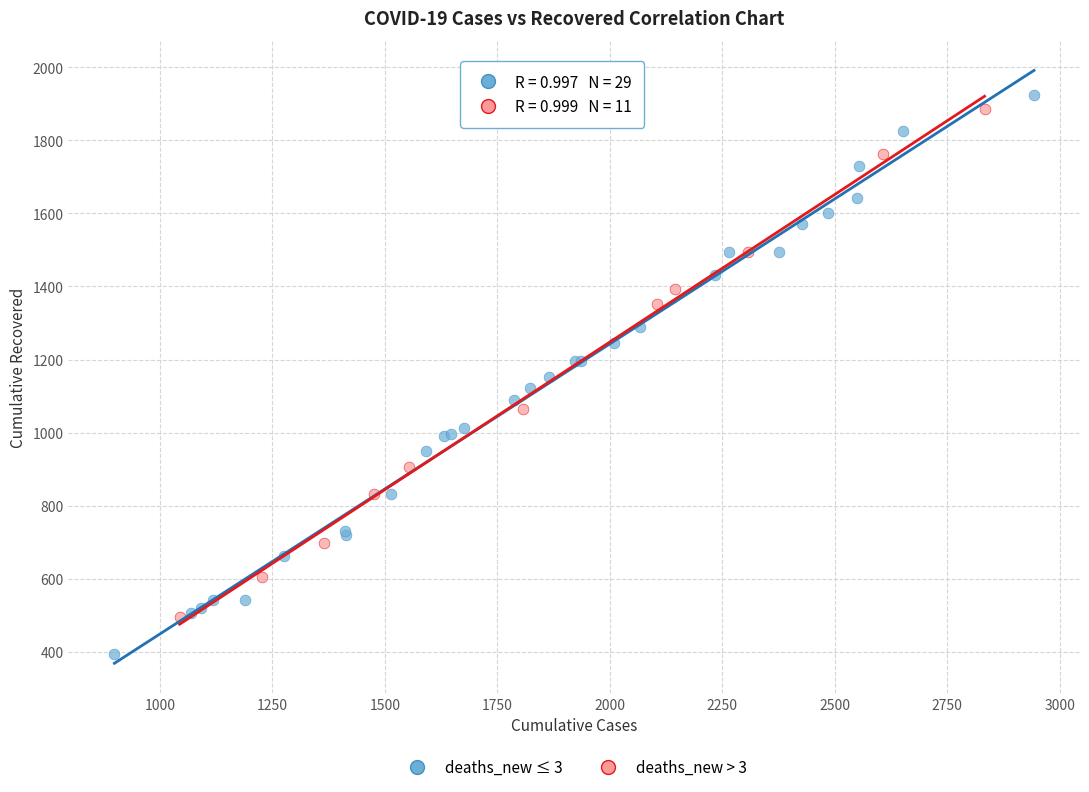

Which series has the widest spread of Y values?

deaths_new ≤ 3